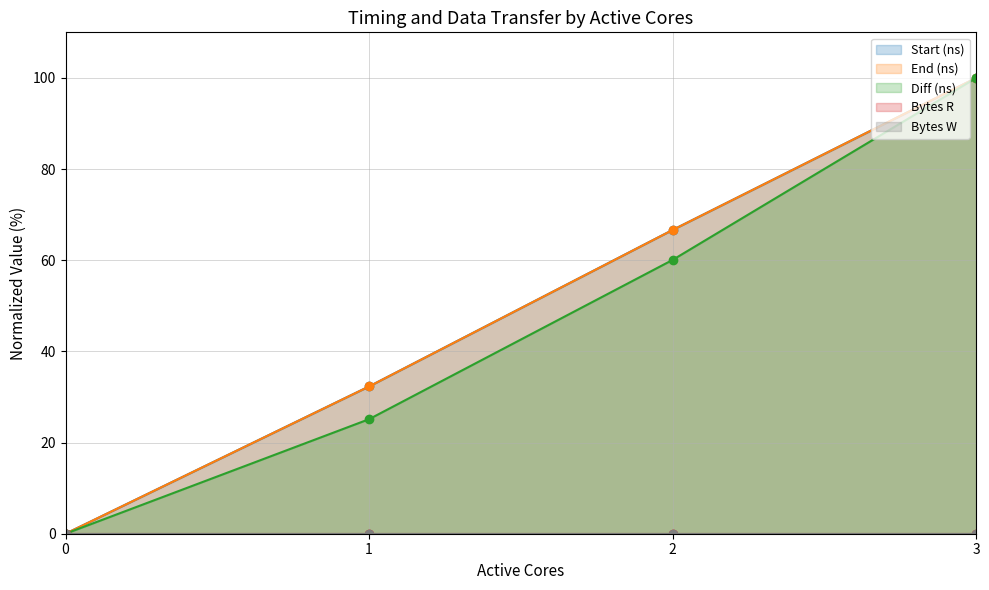

What is the value of the End (ns) point at the 3rd from the left?

66.6